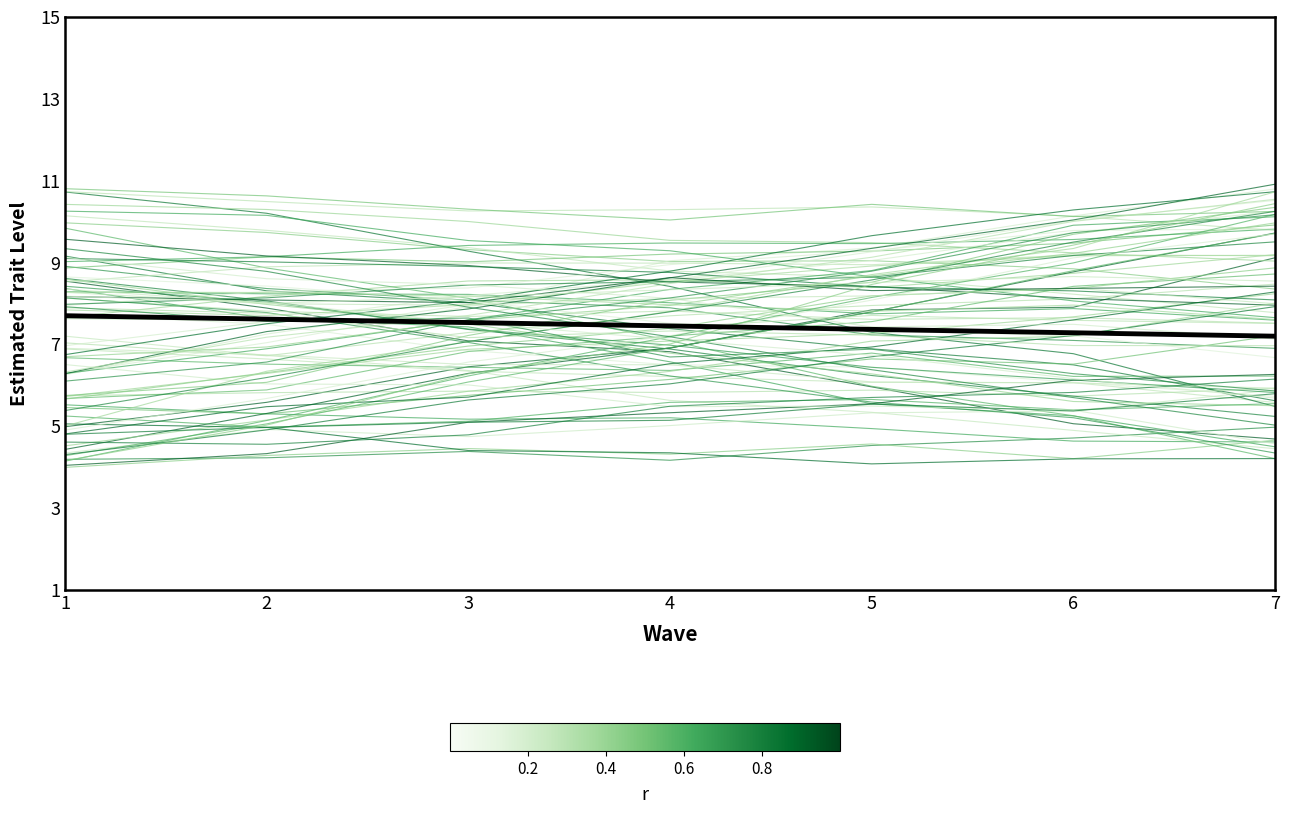

The value at 7 is 7.2. True or false?

True